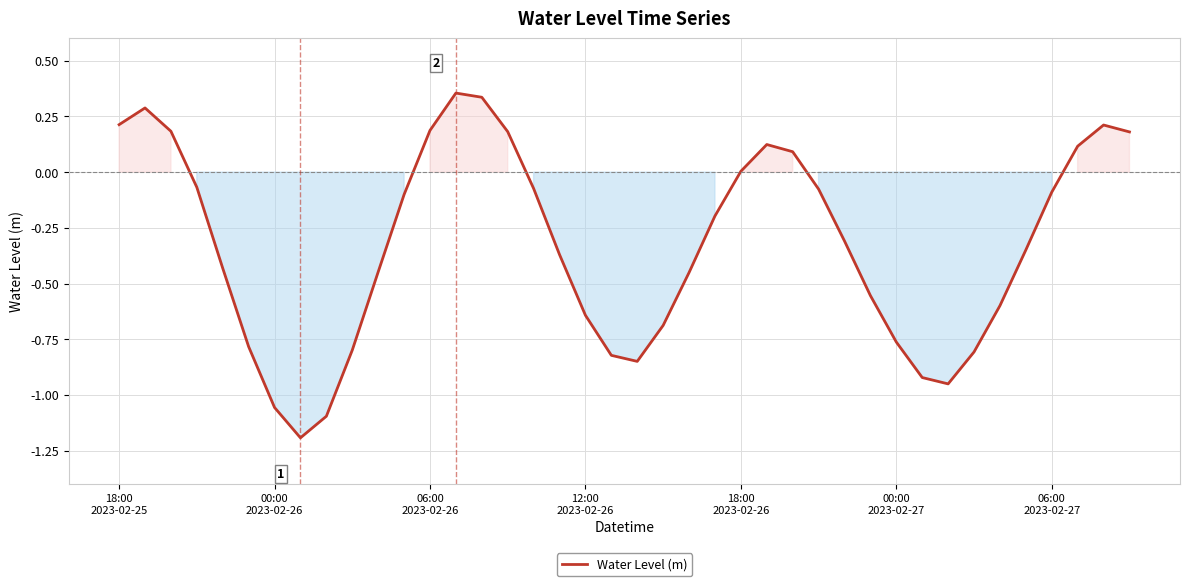

What is the minimum value shown in the chart?

-1.2